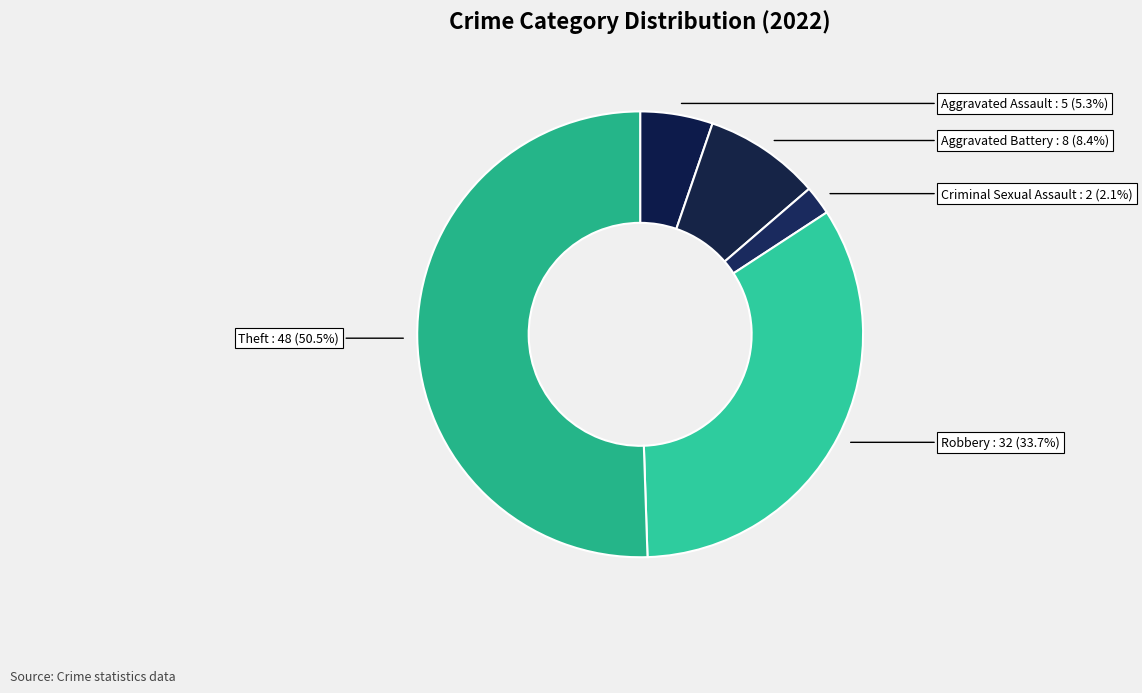

Which slice represents more than half of the pie?

Theft